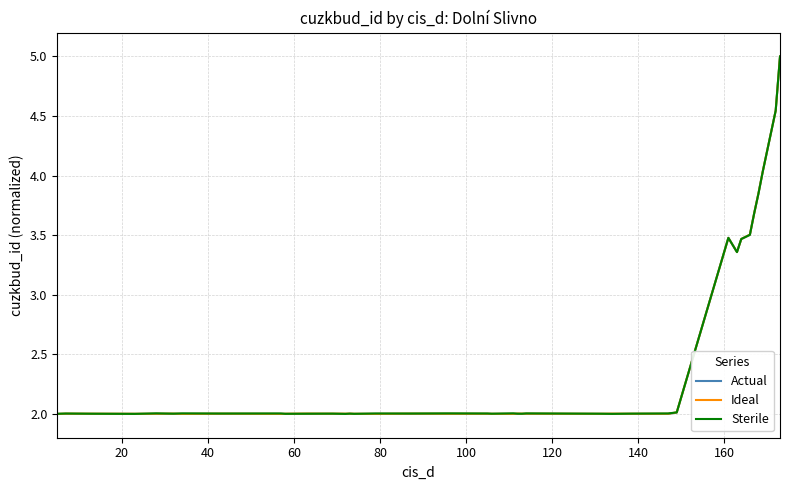

Rank the series by their average value, from lowest to highest.

Actual, Ideal, Sterile